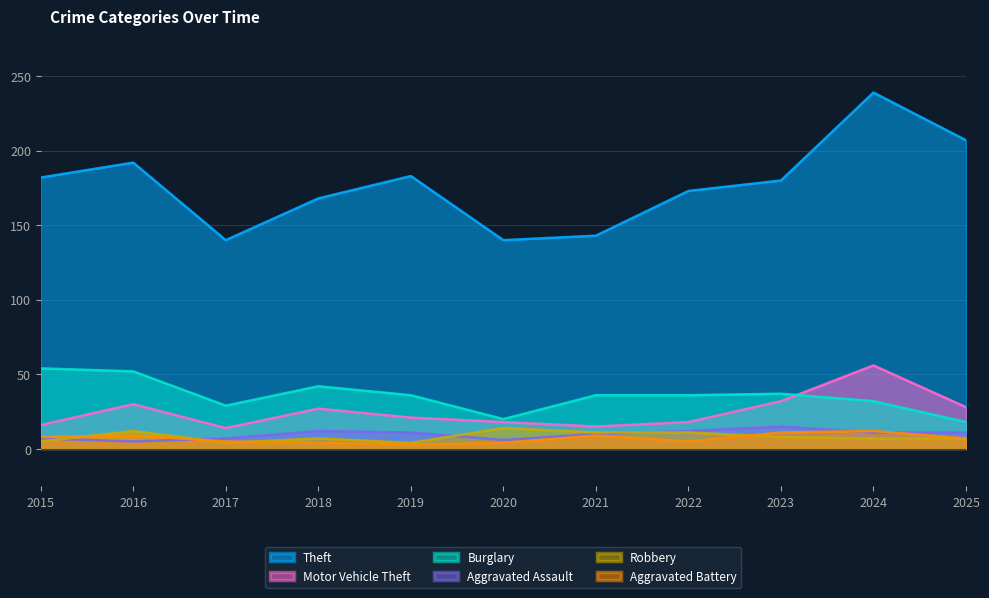

In Robbery, how many points are higher than both neighbors (excluding endpoints)?

3